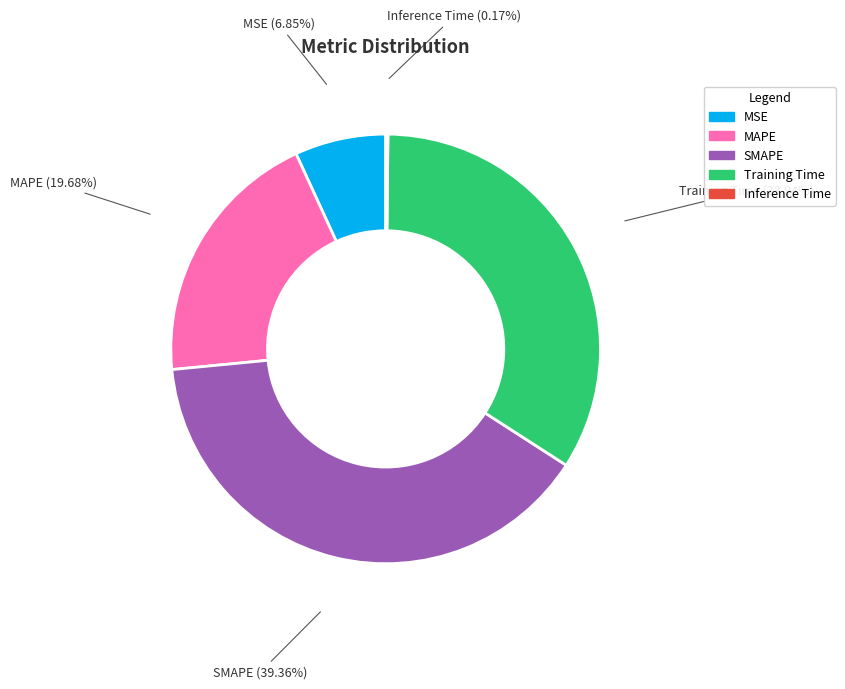

Between Training Time and SMAPE, which is larger?

SMAPE